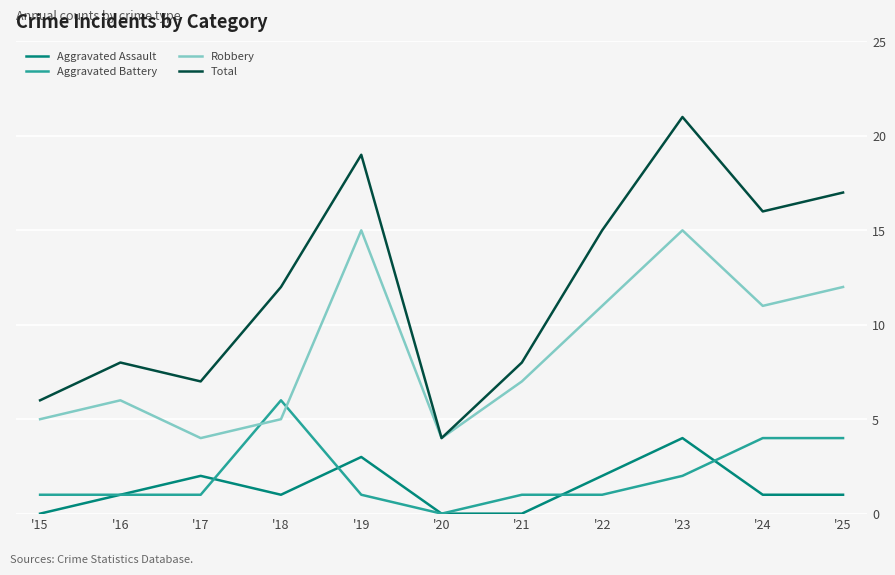

List the series in order of their peak value, highest first.

Total, Robbery, Aggravated Battery, Aggravated Assault